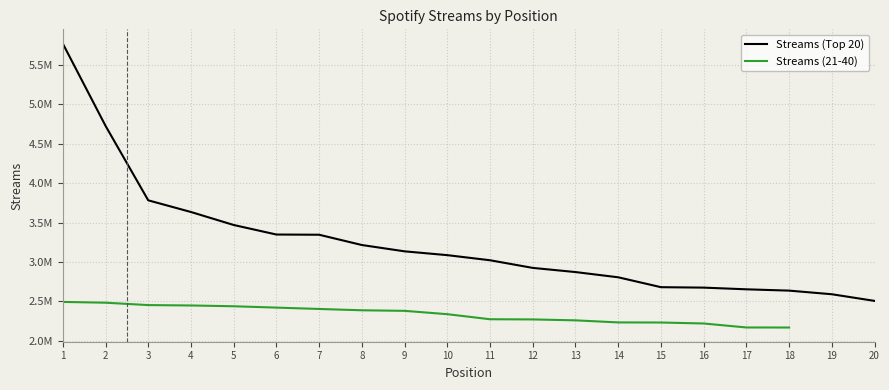

What is the approximate value of Streams (21-40) at 16?

2219204.0